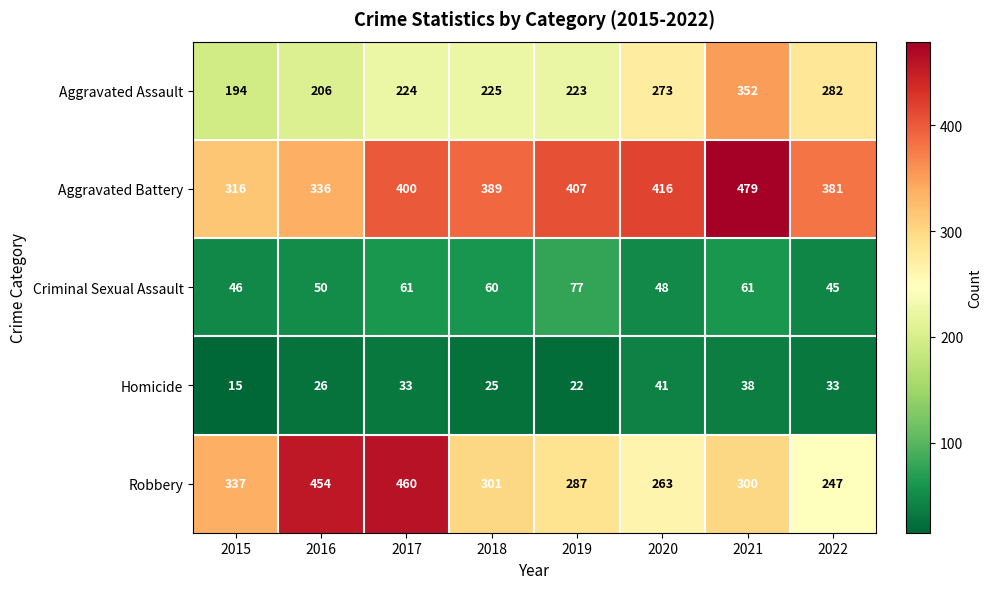

What is the smallest value displayed?

15